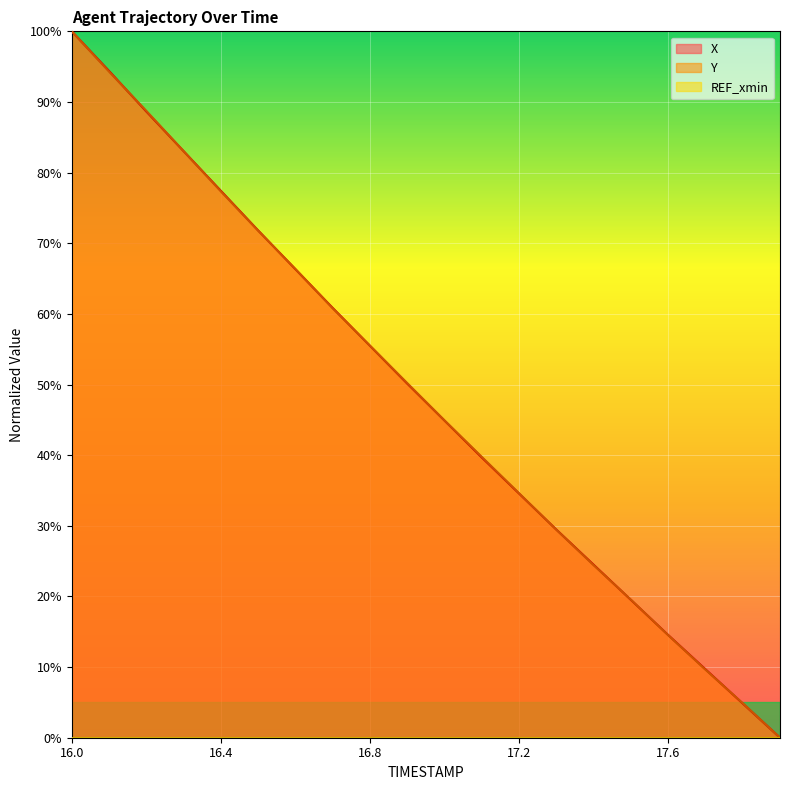

List the labels in order of Y value, largest first.

16.0, 16.1, 16.2, 16.3, 16.4, 16.5, 16.6, 16.7, 16.8, 16.9, 17.0, 17.1, 17.2, 17.3, 17.4, 17.5, 17.6, 17.7, 17.8, 17.9